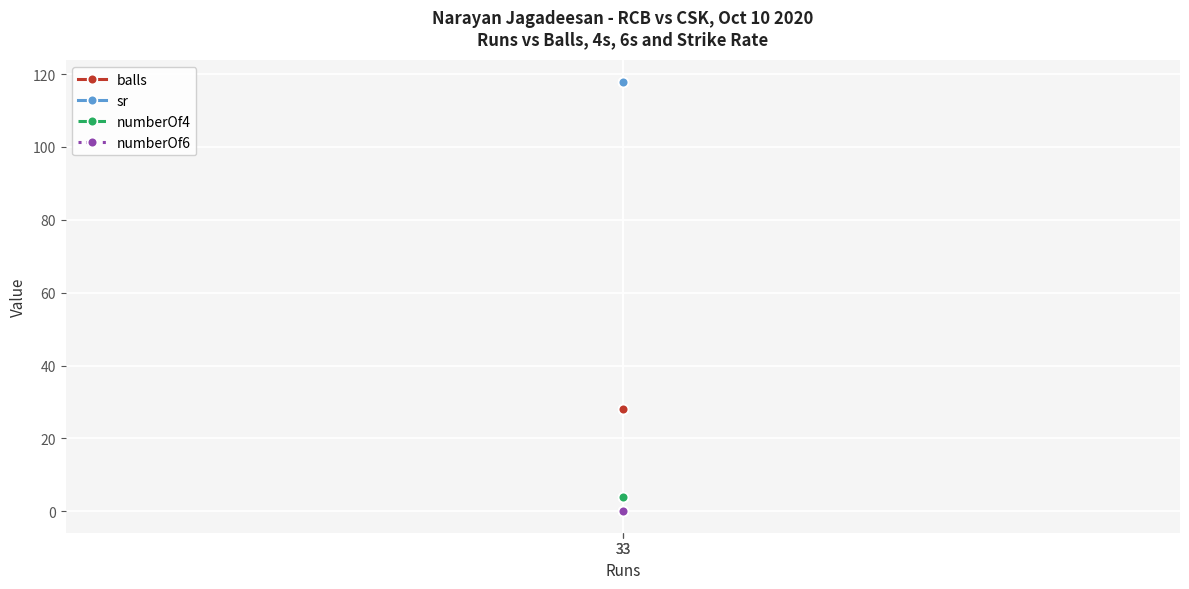

At which category is the sum across all series the highest?

33